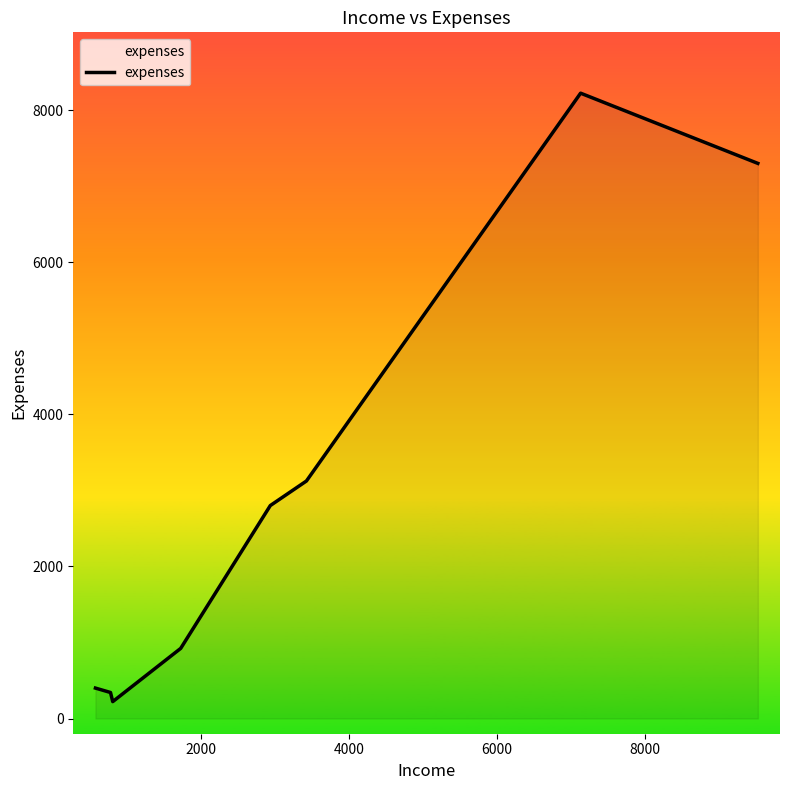

What is the difference between the maximum and minimum values?

8000